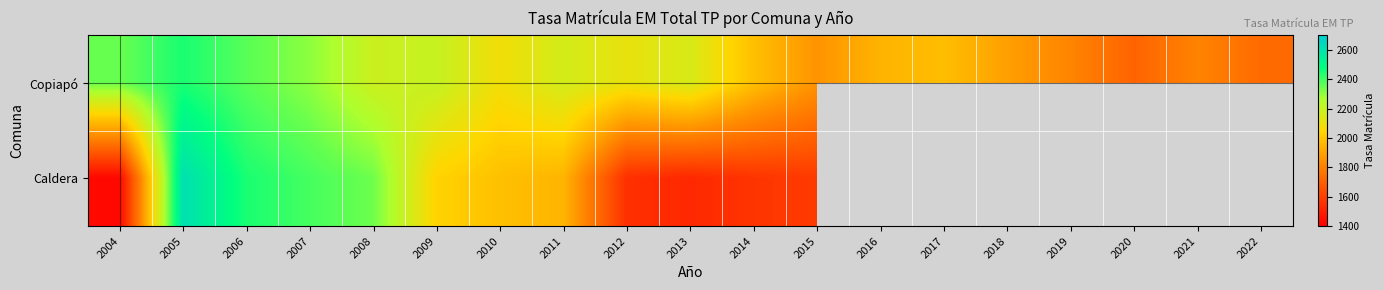

What is the sum of all Copiapó values?

39111.4